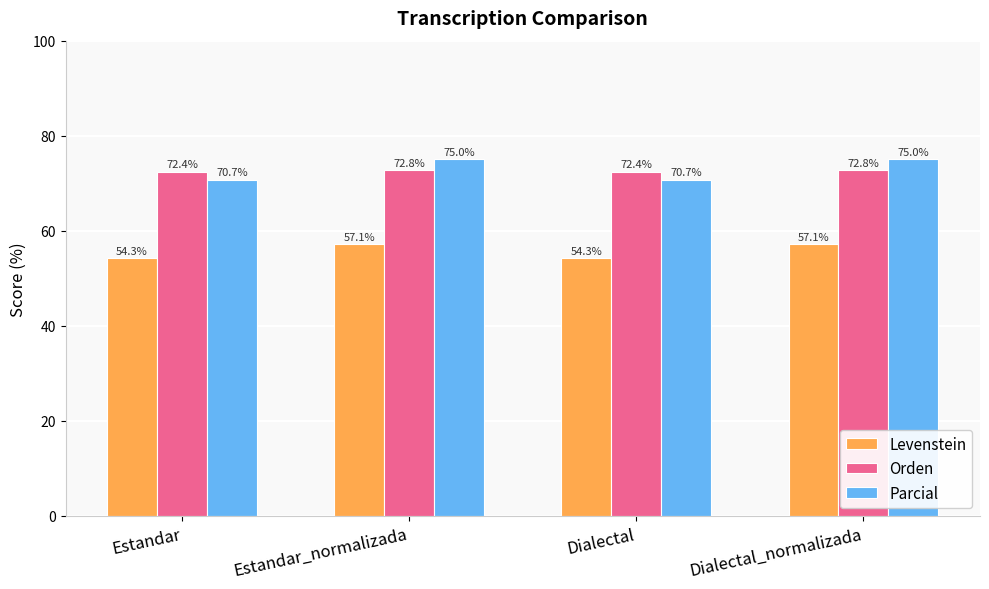

Reading left to right, list all the values displayed in this chart.

Levenstein: Estandar=54.3	Estandar_normalizada=57.1	Dialectal=54.3	Dialectal_normalizada=57.1
Orden: Estandar=72.4	Estandar_normalizada=72.8	Dialectal=72.4	Dialectal_normalizada=72.8
Parcial: Estandar=70.7	Estandar_normalizada=75.0	Dialectal=70.7	Dialectal_normalizada=75.0